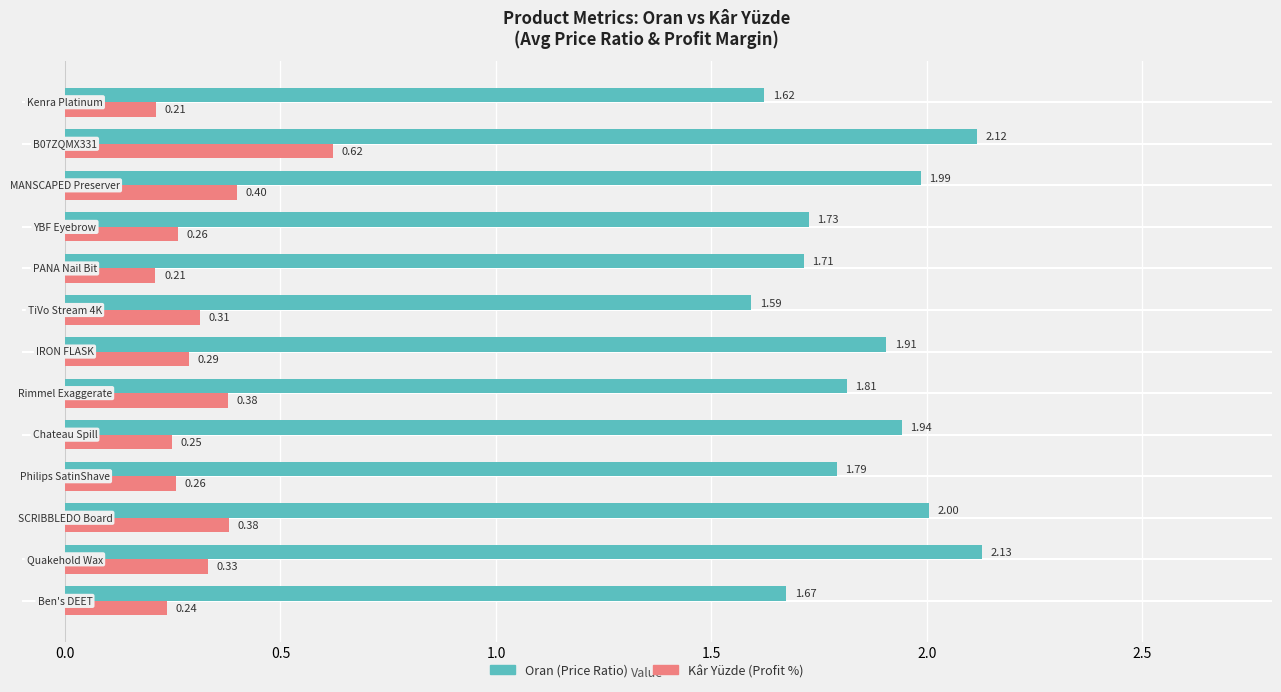

What is the value of the Kâr Yüzde bar at the 13th from the left?

0.2